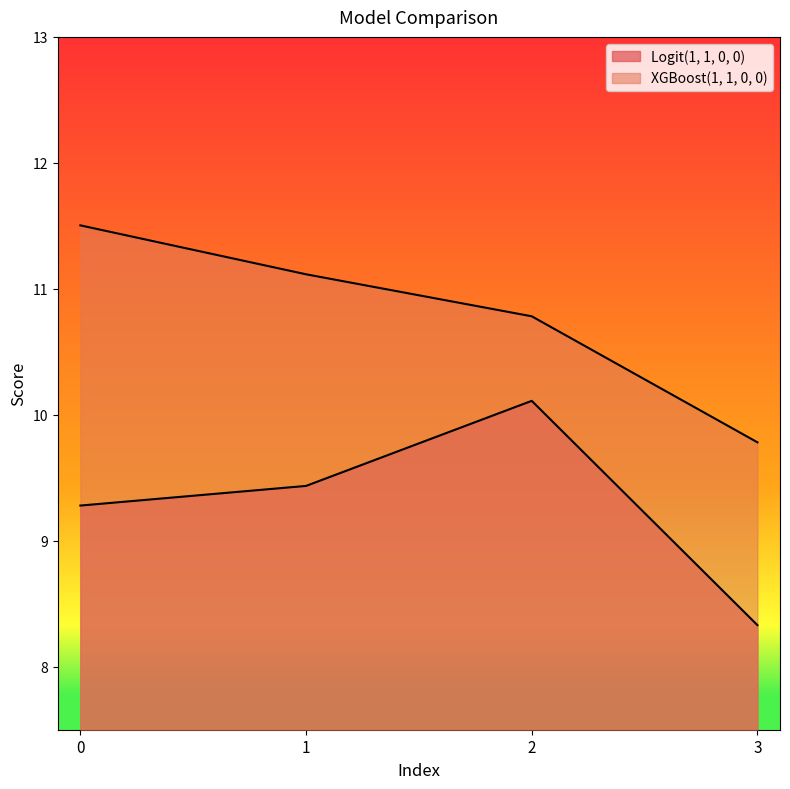

True or false: Logit(1, 1, 0, 0) and XGBoost(1, 1, 0, 0) intersect in this chart.

False